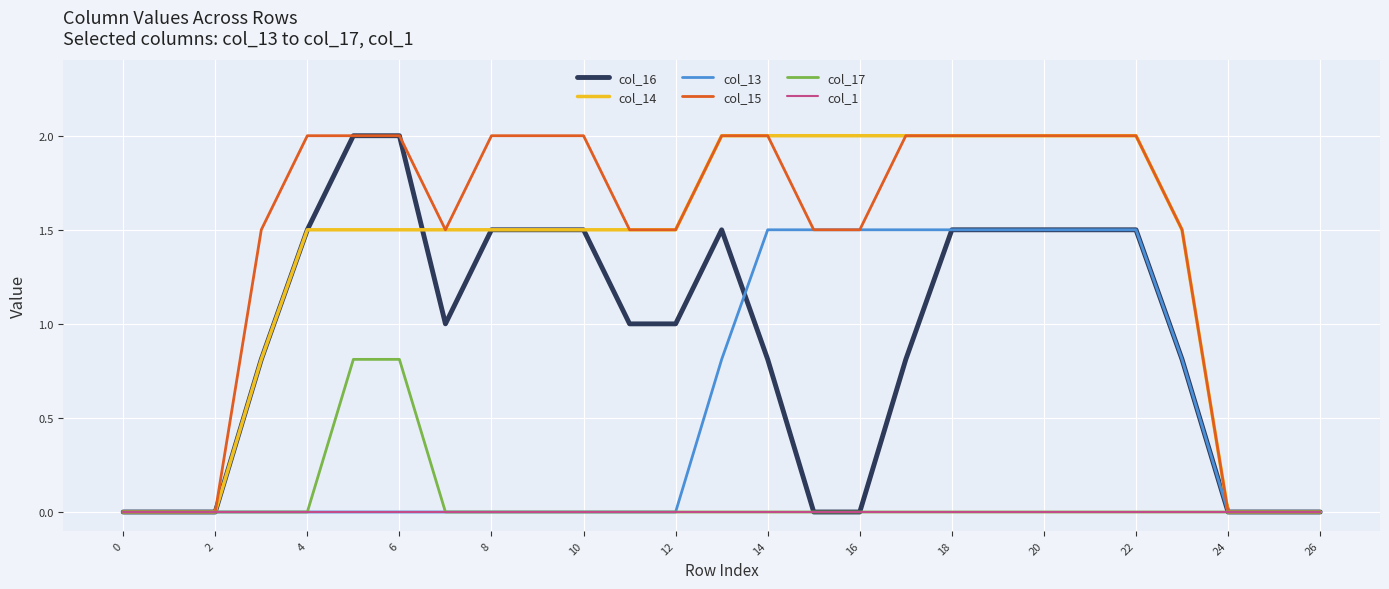

What is the maximum value for col_13?

1.5